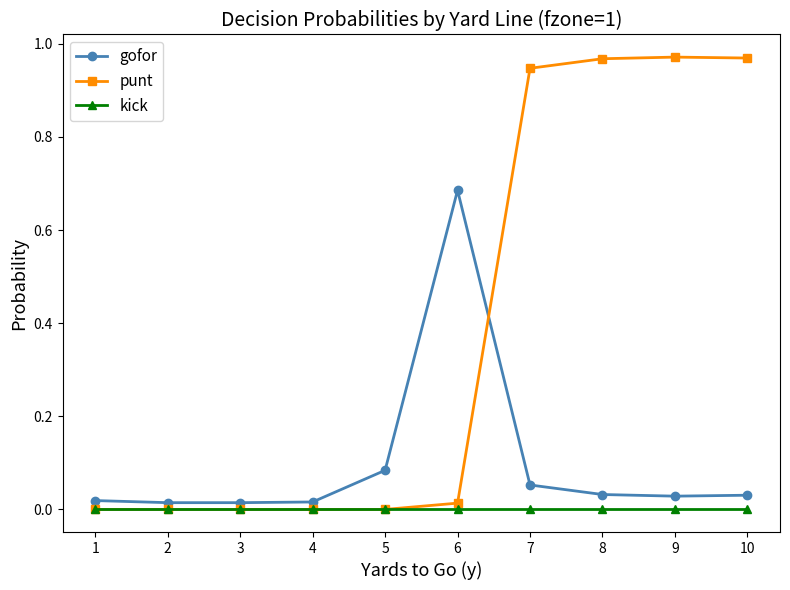

Rank the series by their maximum value, from highest to lowest.

punt, gofor, kick